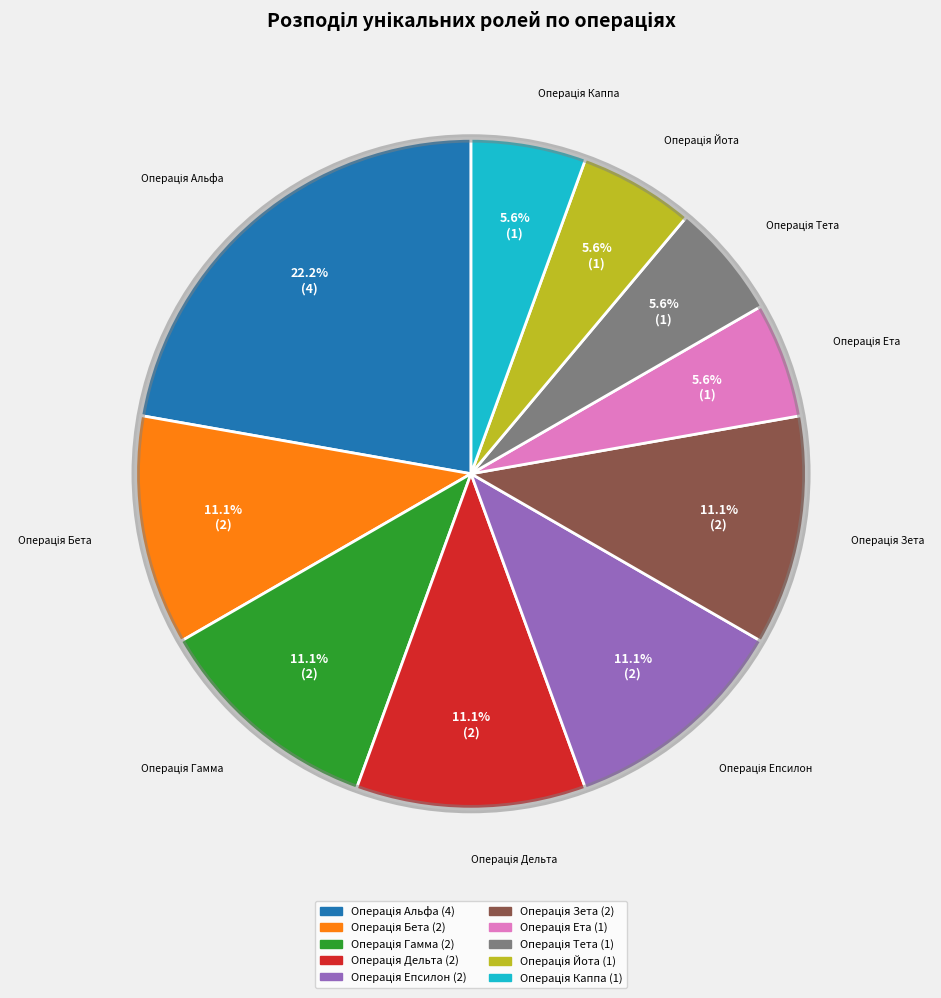

Does any single category account for the majority?

No